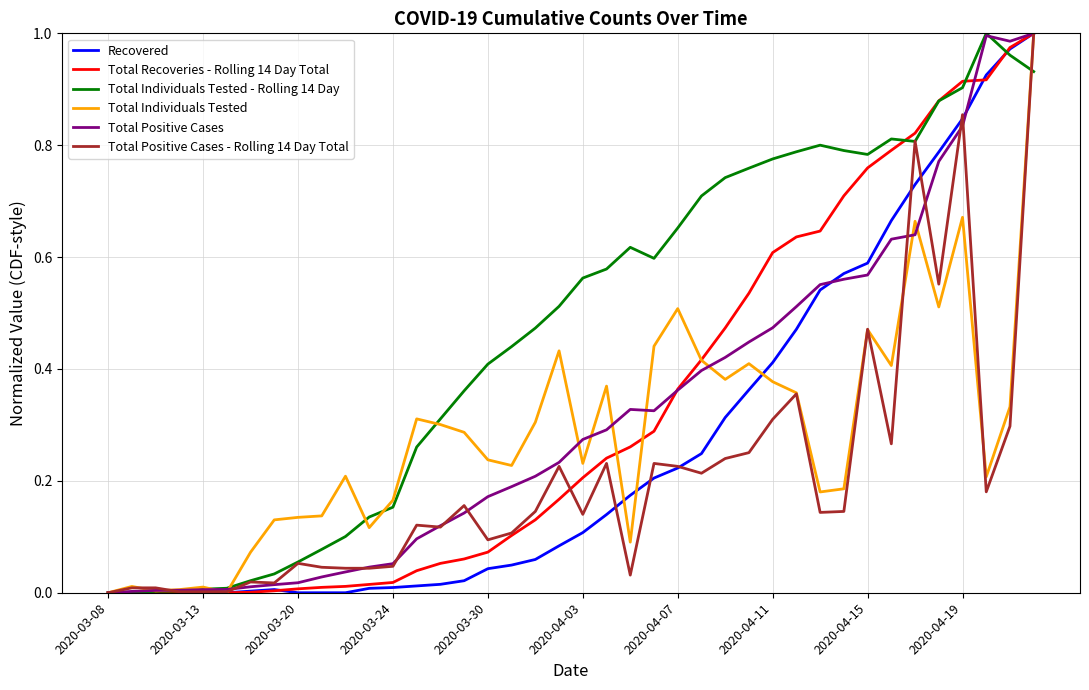

Which series has the largest total across all categories?

Total Individuals Tested - Rolling 14 Day